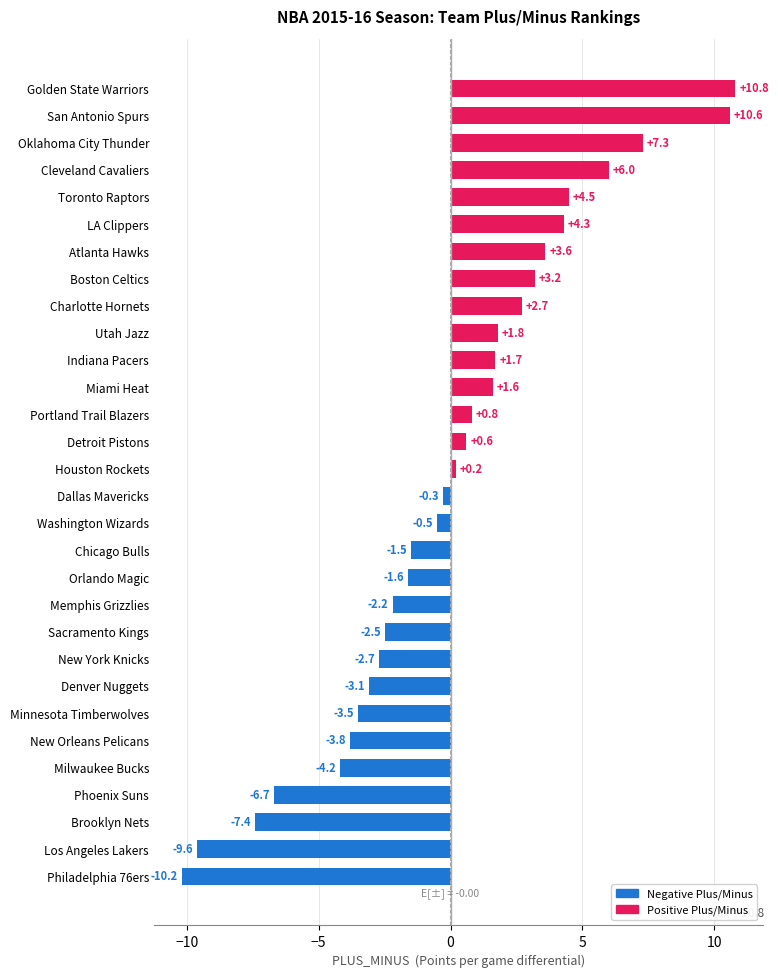

Which category has the highest value across all series?

Golden State Warriors